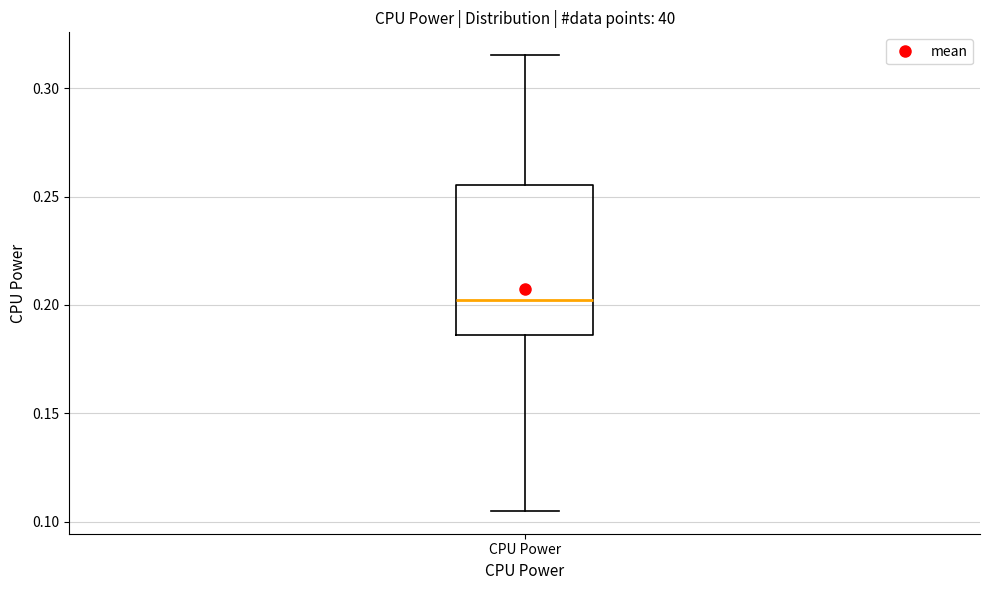

Transcribe this box plot: give where the median line is, the range the box spans, and where the two whiskers end, as read against the y-axis. The values are not printed on the chart, so give them approximately, as read against the axis.

median 0.200, box 0.185 to 0.255, whiskers 0.105 to 0.315